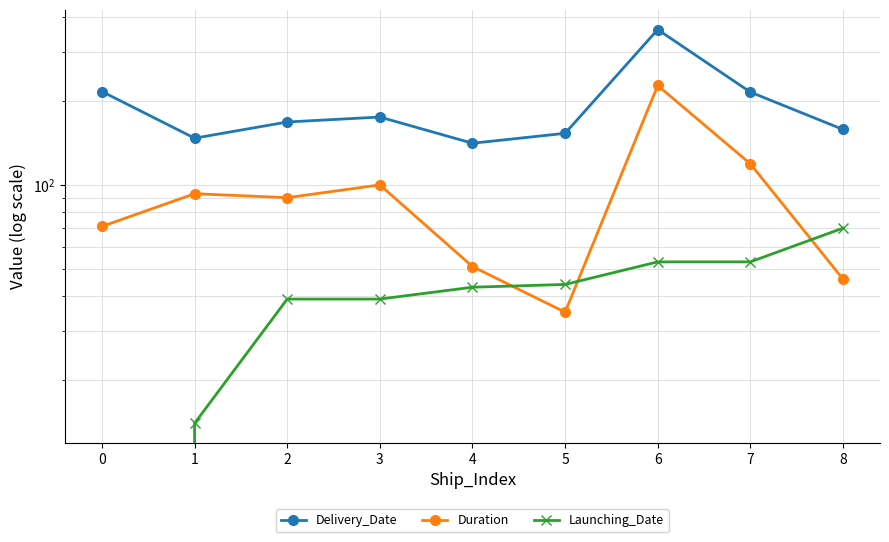

What are all the series names shown in the legend?

Delivery_Date, Duration, Launching_Date